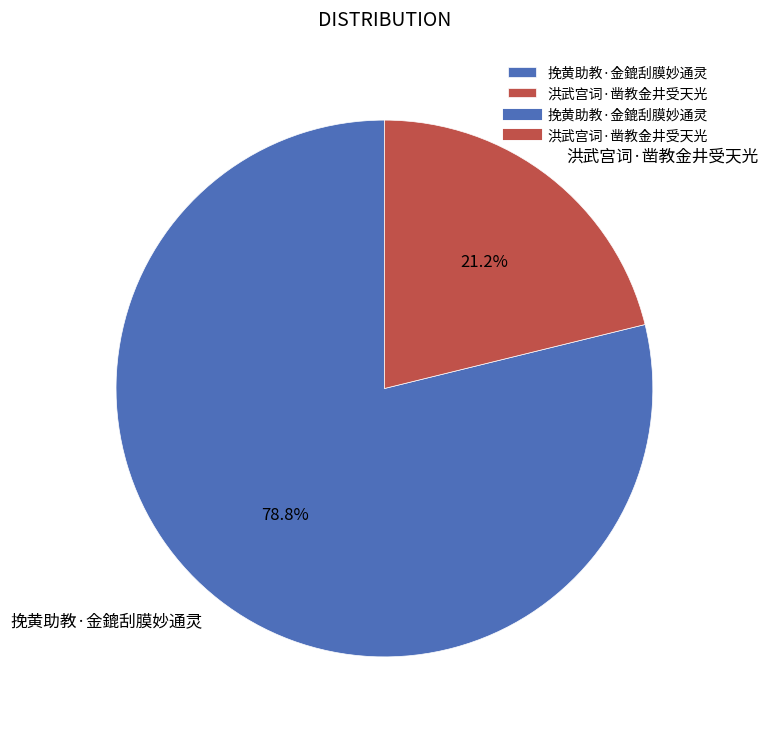

To the nearest percent, what is the combined percentage of 挽黄助教·金鎞刮膜妙通灵 and 洪武宫词·凿教金井受天光?

100%